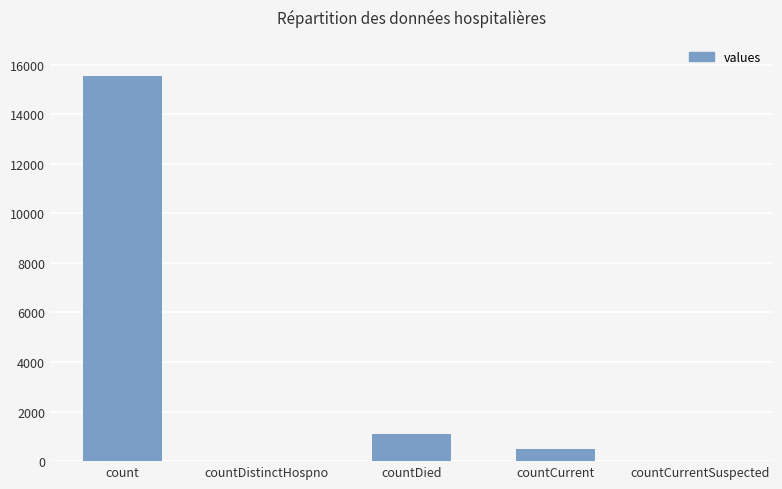

What is the ratio of the value at count to the value at countDied?

14.3